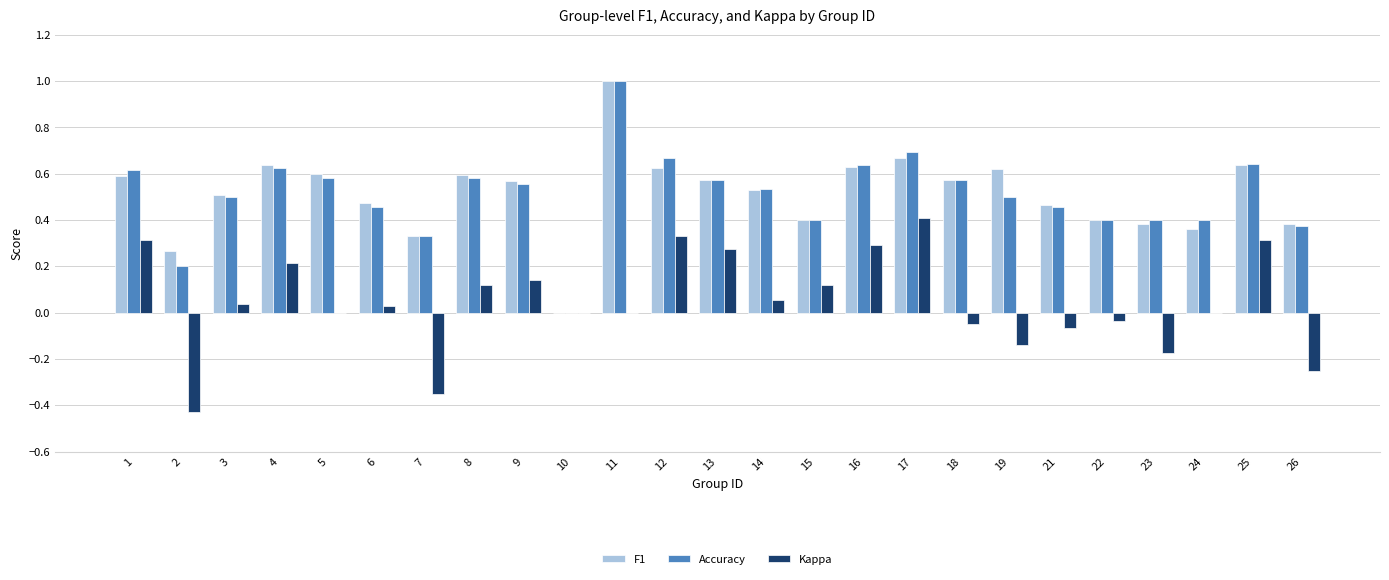

What is the sum of all Kappa values?

1.2